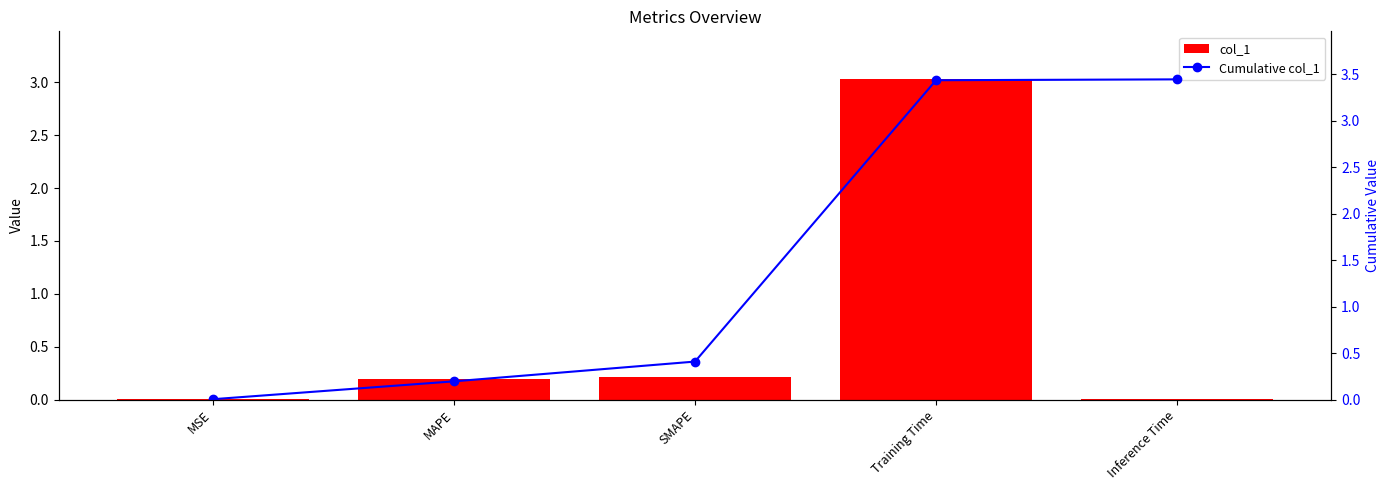

What is the value of the col_1 bar at the 3rd from the left?

0.2